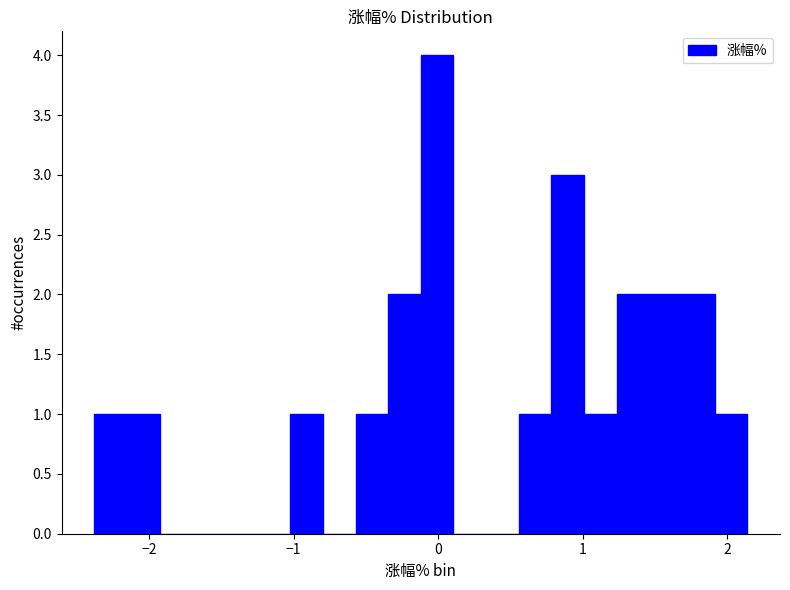

Read against the x-axis, roughly where is the centre of the tallest bar?

0.0